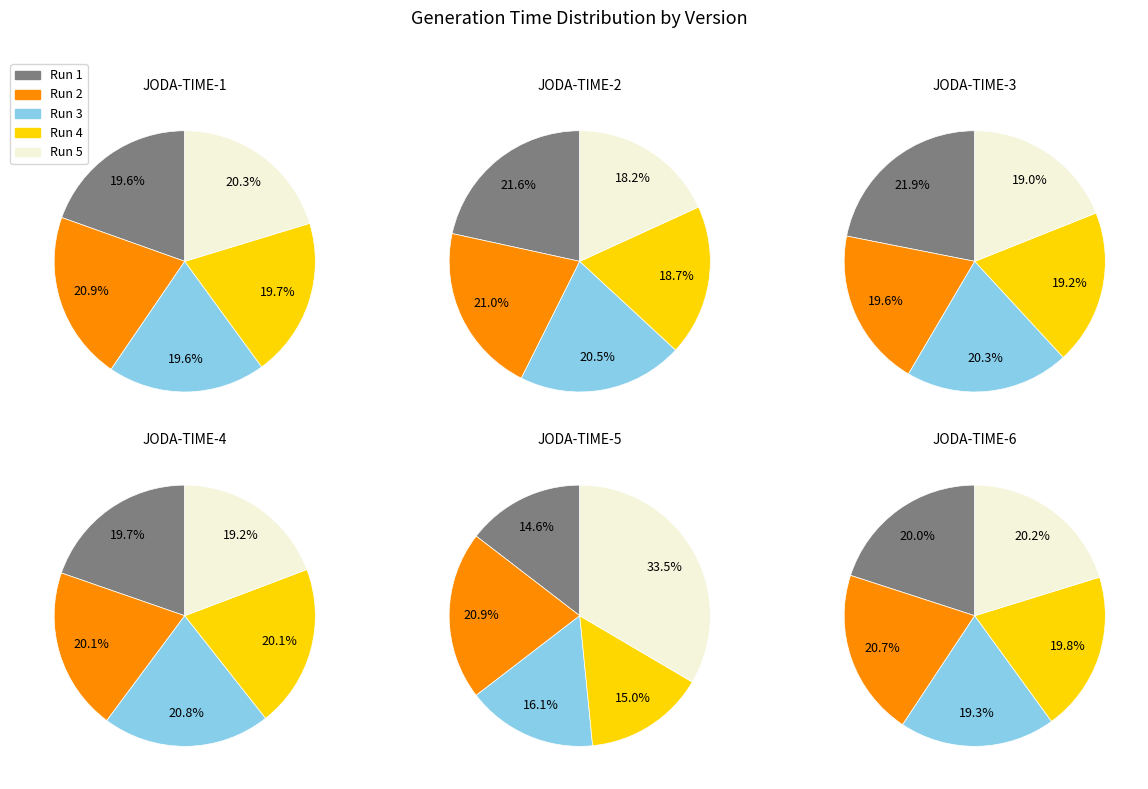

Count the number of slices in the pie.

5